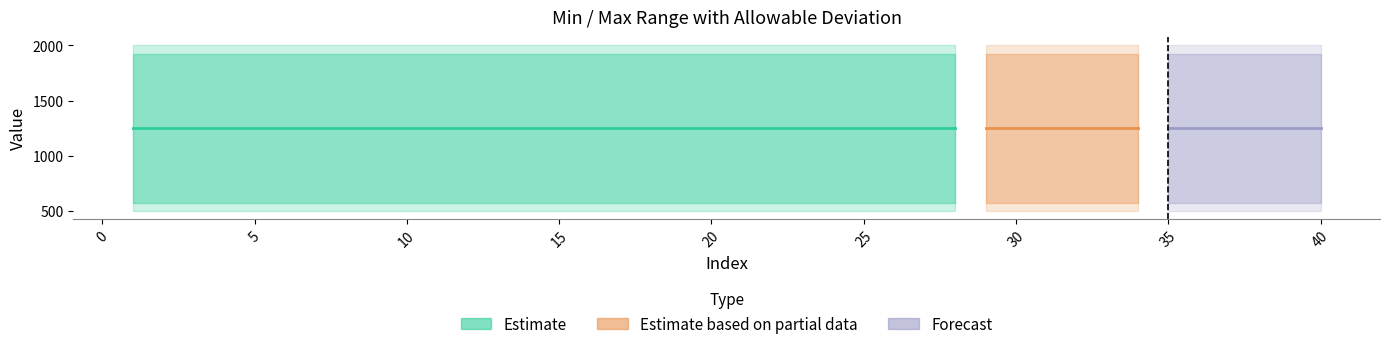

True or false: Min has a value of 500 at 1.

True